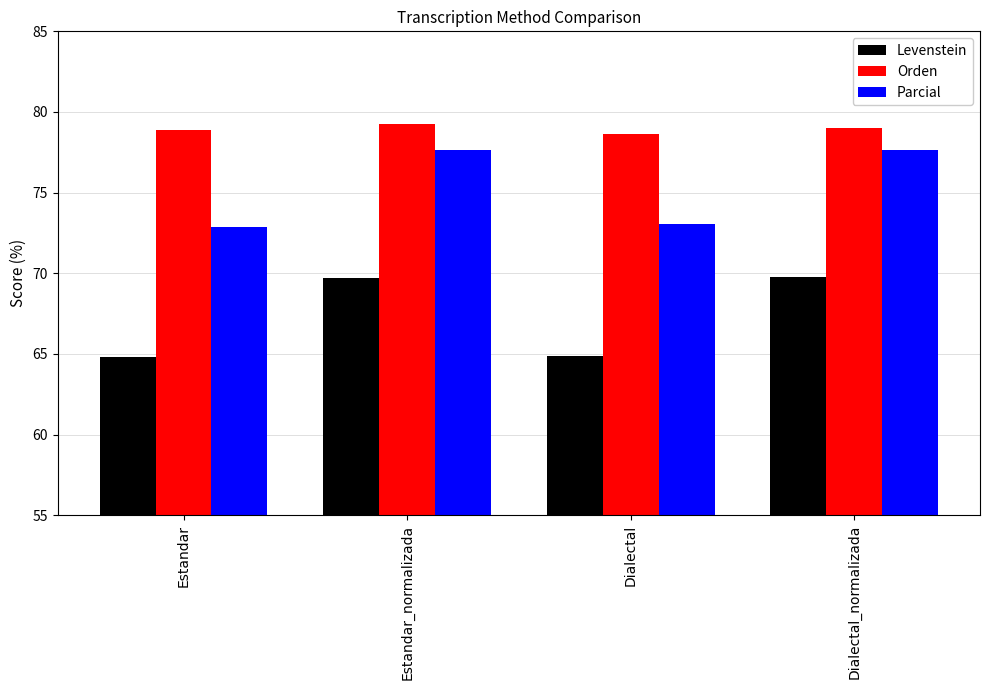

How many data points in Orden are above 79?

2